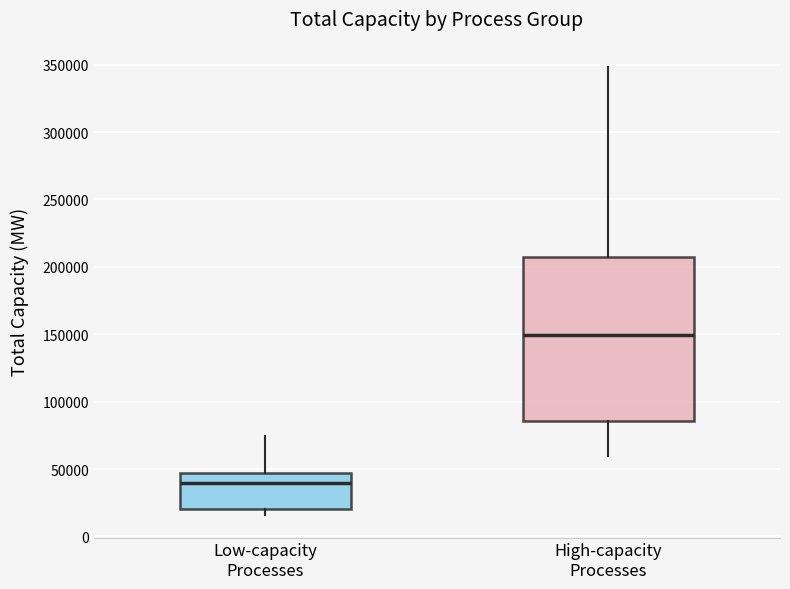

Where is the lower edge of the box for High-capacity Processes on the y-axis? The values are not printed on the chart, so give them approximately, as read against the axis.

85000